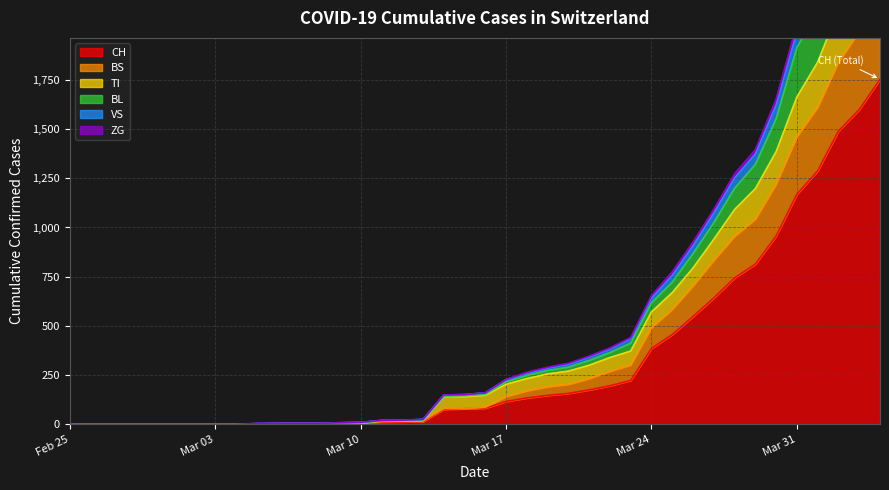

Does the chart display data point markers on the line(s)?

No